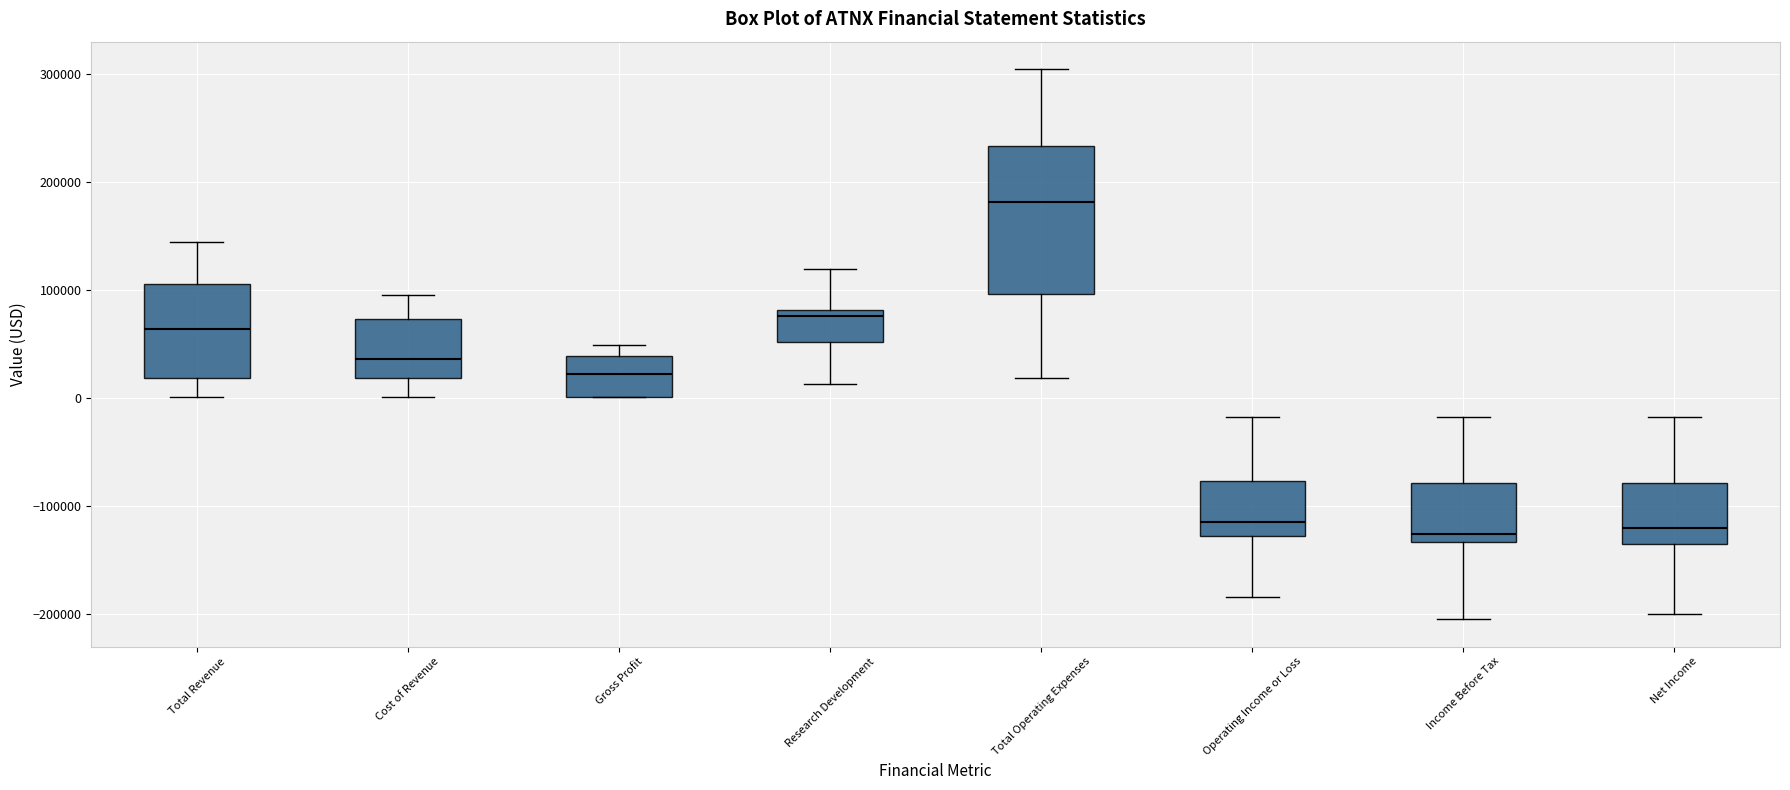

Reading left to right, read every box against the y-axis: the position of its median line, the range the box covers, and the ends of its whiskers. The values are not printed on the chart, so give them approximately, as read against the axis.

Total Revenue: median 60000, box 20000 to 110000, whiskers 0 to 140000
Cost of Revenue: median 40000, box 20000 to 70000, whiskers 0 to 100000
Gross Profit: median 20000, box 0 to 40000, whiskers 0 to 50000
Research Development: median 80000 (just below the box's upper edge), box 50000 to 80000, whiskers 10000 to 120000
Total Operating Expenses: median 180000, box 100000 to 230000, whiskers 20000 to 300000
Operating Income or Loss: median -110000, box -130000 to -80000, whiskers -180000 to -20000
Income Before Tax: median -130000 (just above the box's lower edge), box -130000 to -80000, whiskers -200000 to -20000
Net Income: median -120000, box -130000 to -80000, whiskers -200000 to -20000